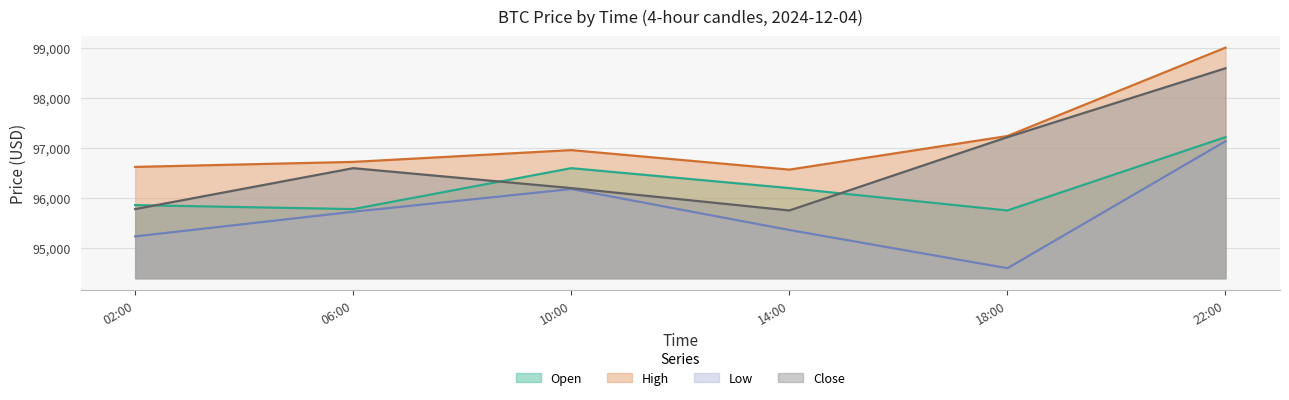

What is the spread (max minus min) of values at 02:00?

1390.0